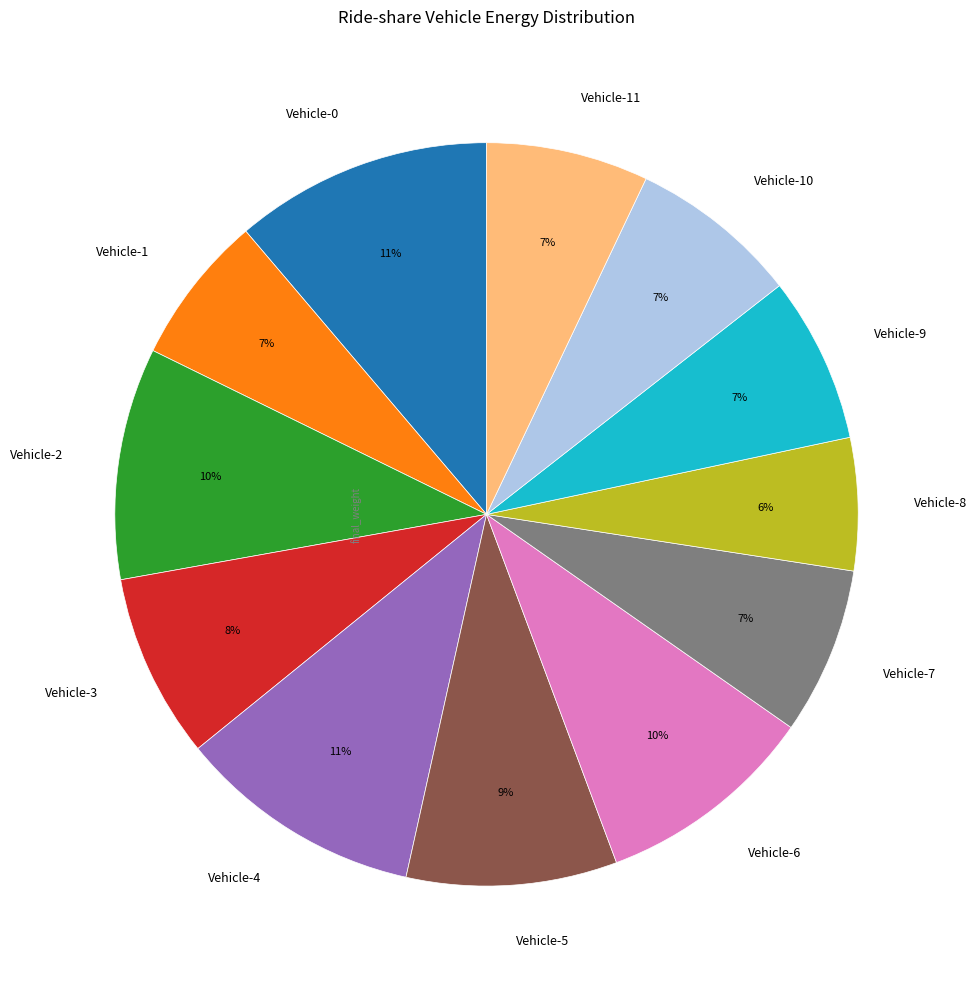

What is the ratio of the value at Vehicle-4 to the value at Vehicle-2?

1.1